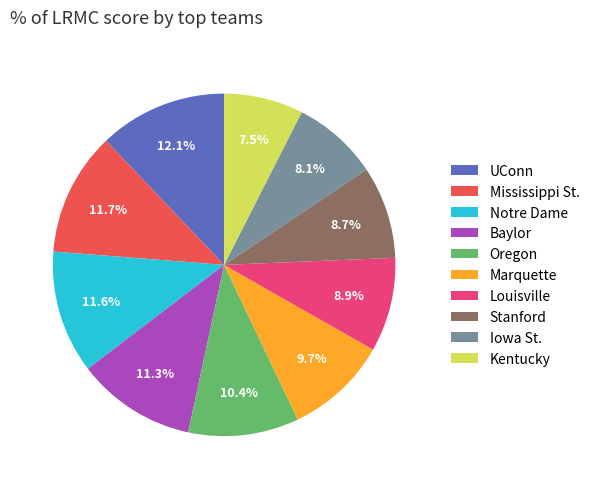

Which category has the smallest portion of the pie?

Kentucky